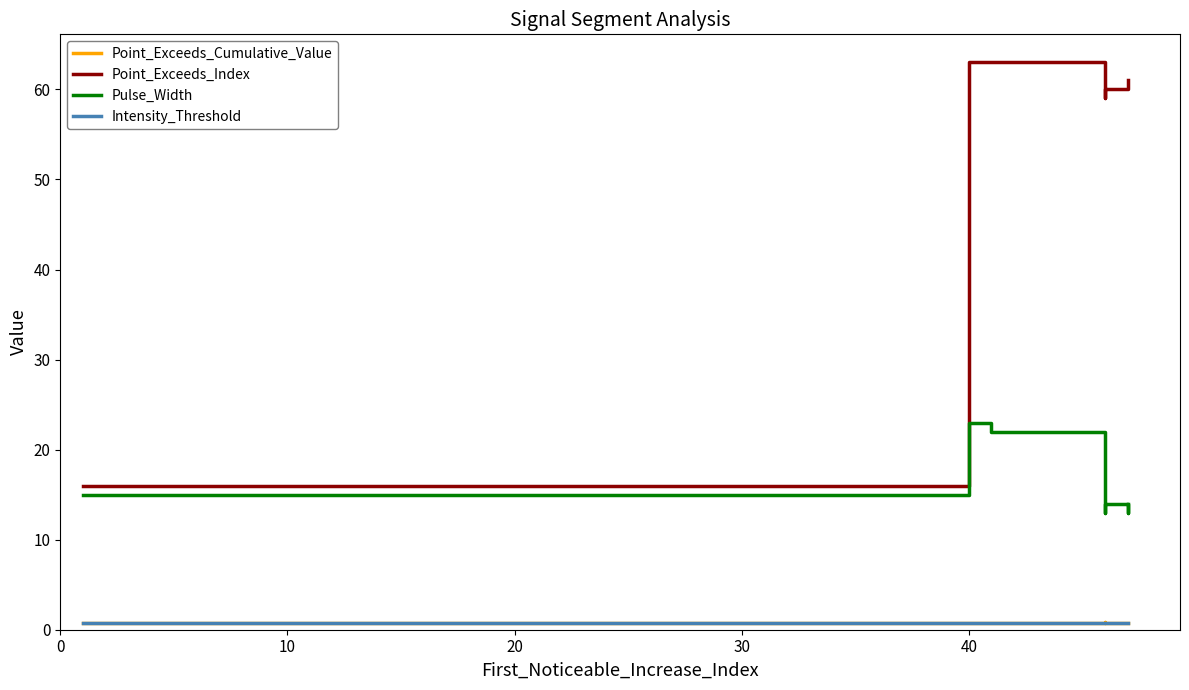

True or false: Pulse_Width and Point_Exceeds_Index intersect in this chart.

False